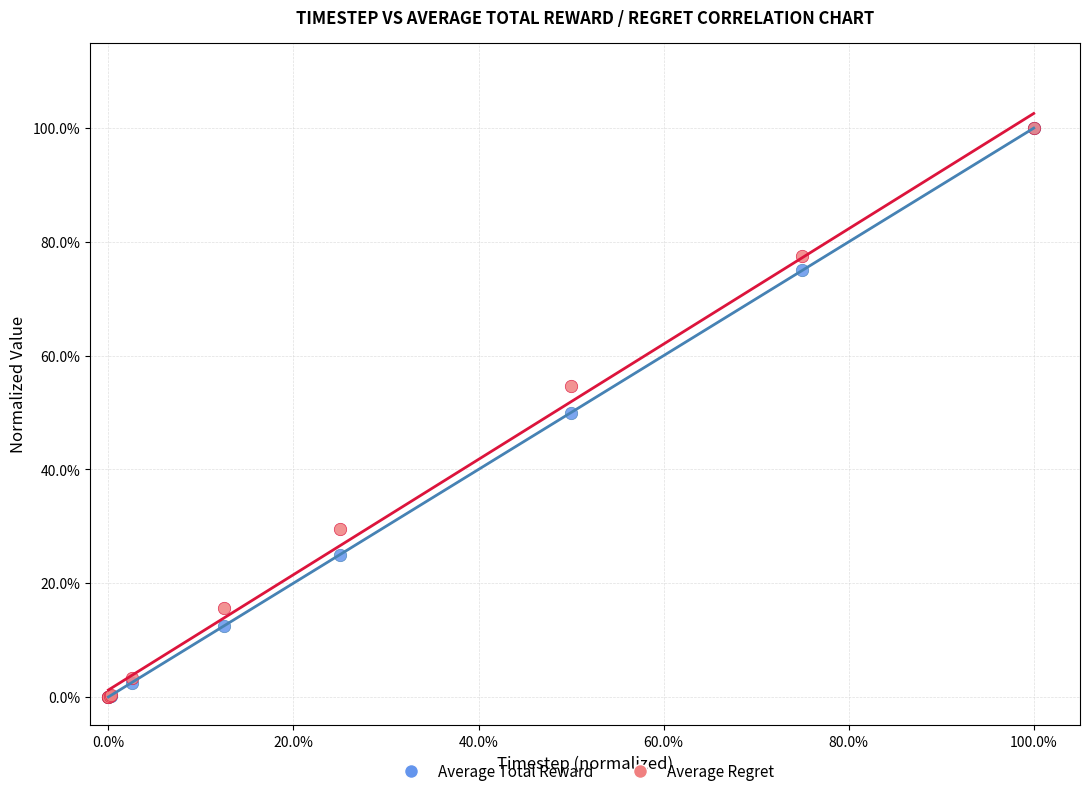

What are all the series names shown in the legend?

Average Total Reward, Average Regret